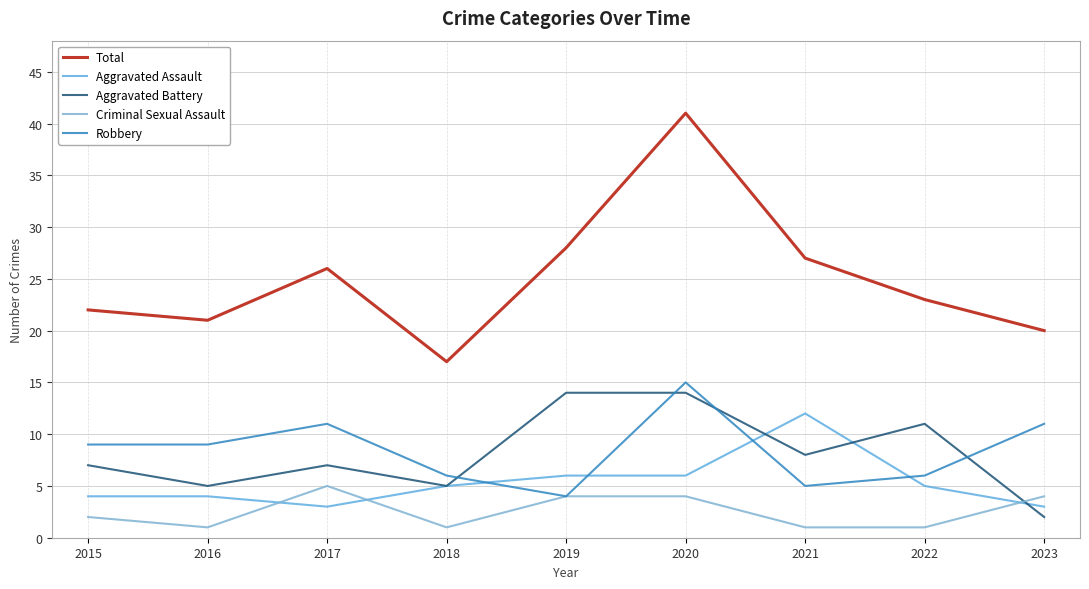

What is the value of the Criminal Sexual Assault point at the 2nd from the left?

1